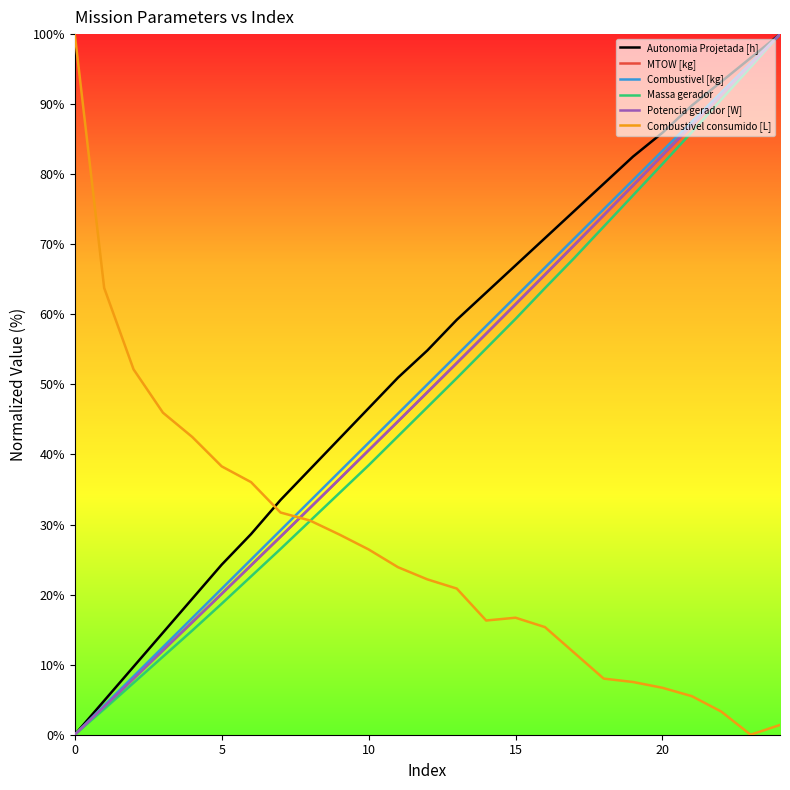

What is the greatest value displayed?

100.0